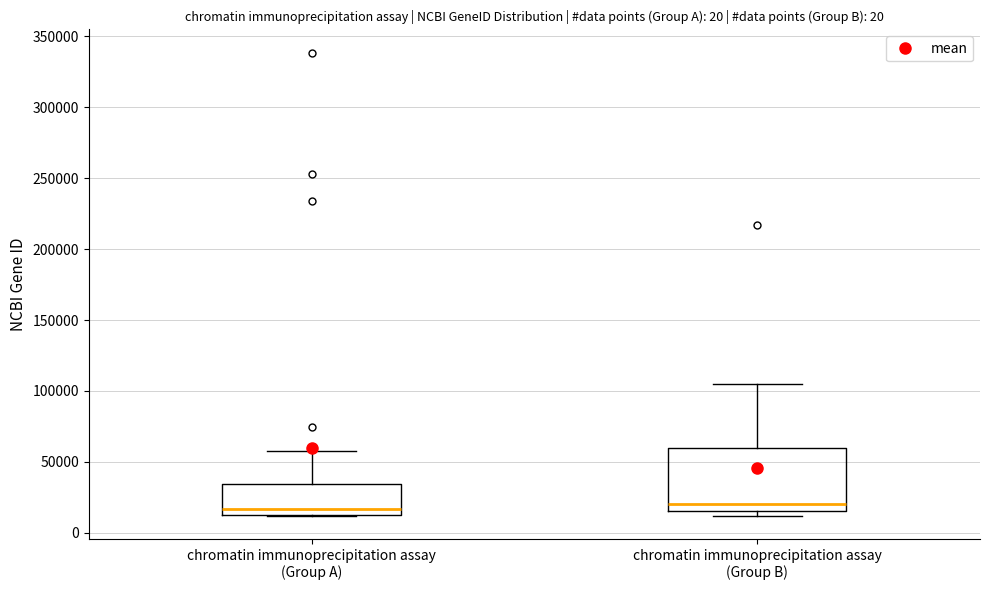

Reading left to right, transcribe this box plot: for each box, give where its median line is, the range the box spans, and where its two whiskers end, as read against the y-axis. The values are not printed on the chart, so give them approximately, as read against the axis.

chromatin immunoprecipitation assay (Group A): median 15000 (just above the box's lower edge), box 15000 to 35000, whiskers 10000 to 60000
chromatin immunoprecipitation assay (Group B): median 20000, box 15000 to 60000, whiskers 10000 to 105000